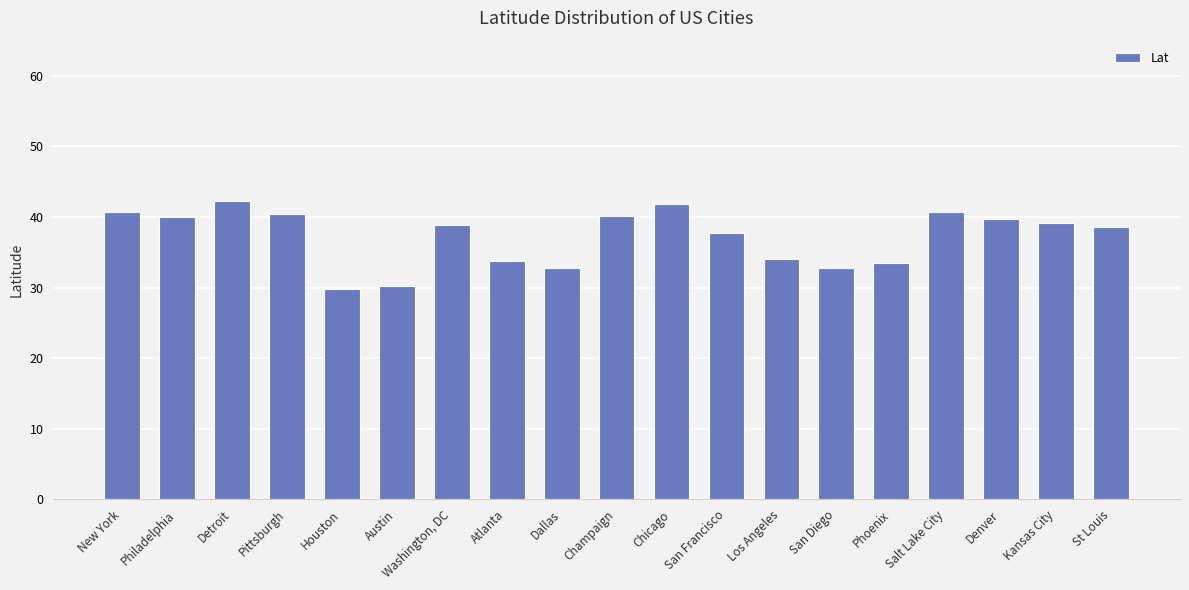

What value does the data have at Salt Lake City?

40.8